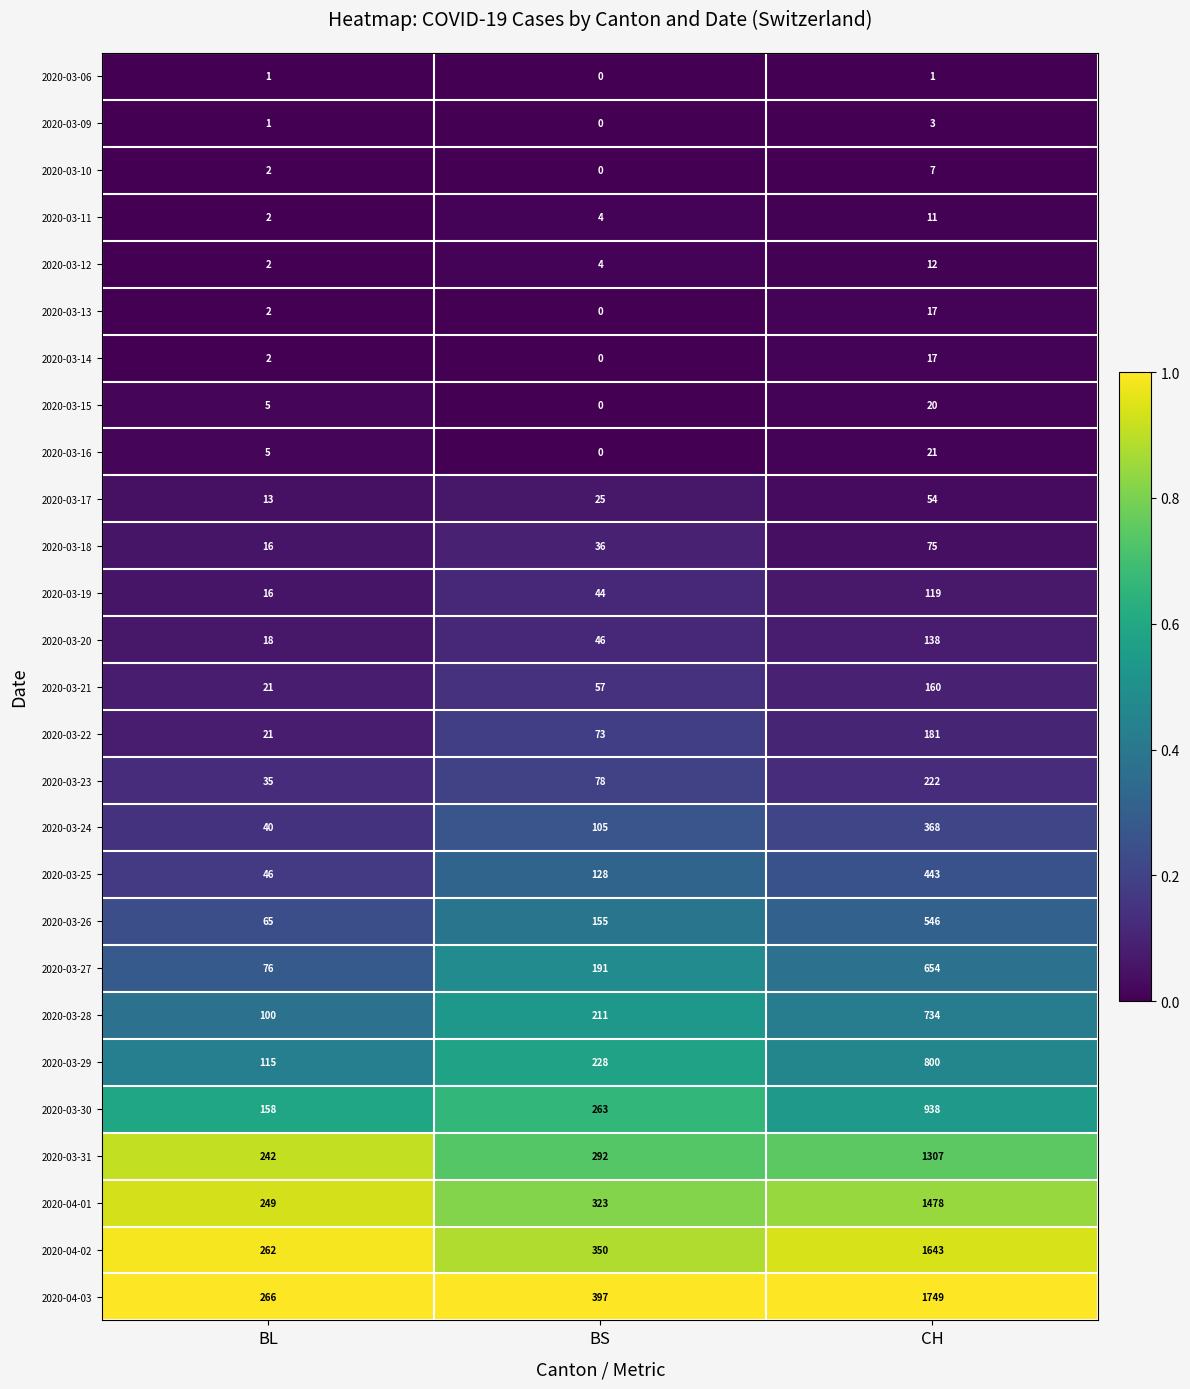

At which category is the sum across all series the highest?

CH